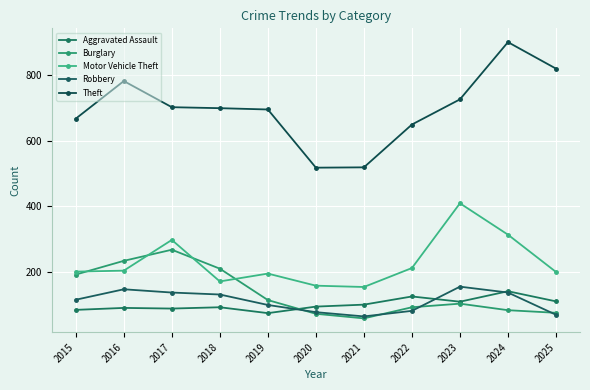

What are all the series names shown in the legend?

Aggravated Assault, Burglary, Motor Vehicle Theft, Robbery, Theft